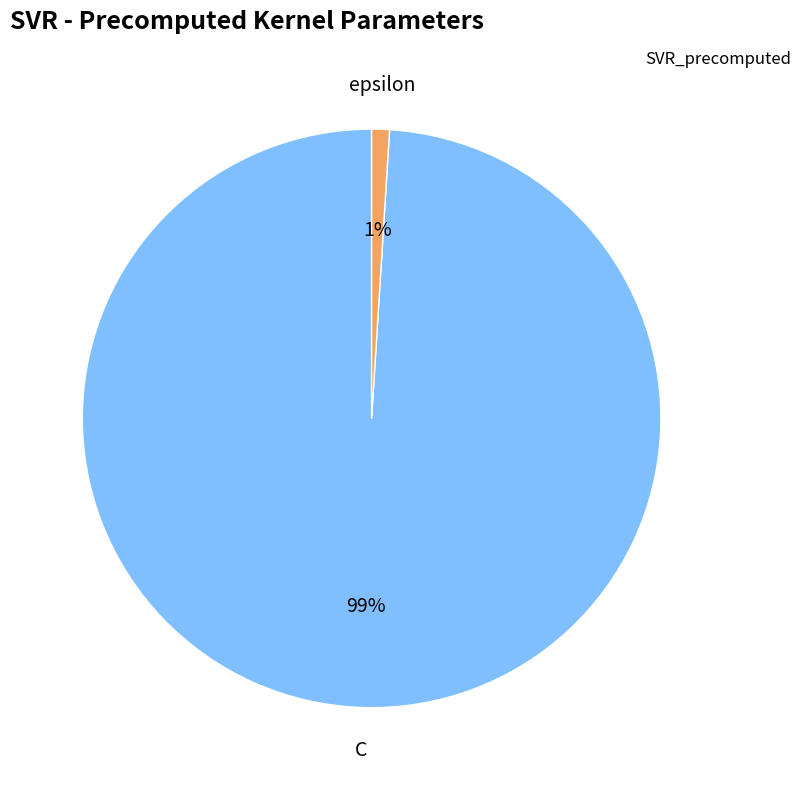

To the nearest percent, what percentage of the pie is C?

99%